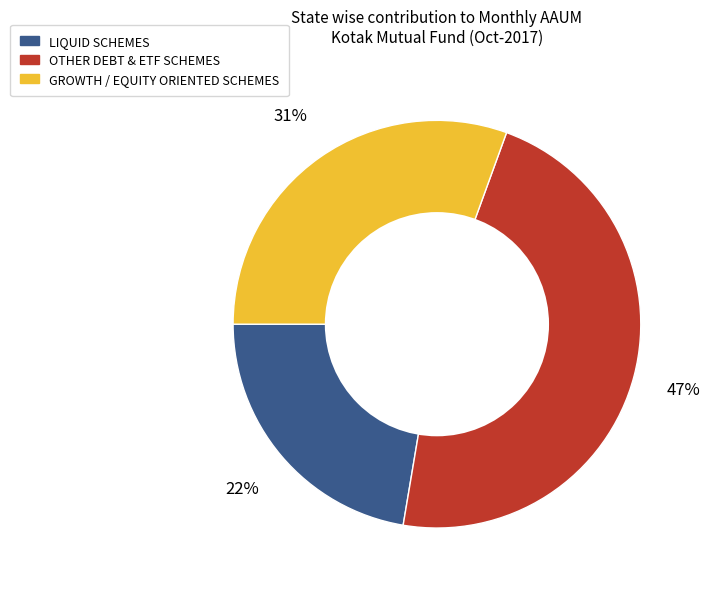

Does any single category account for the majority?

No